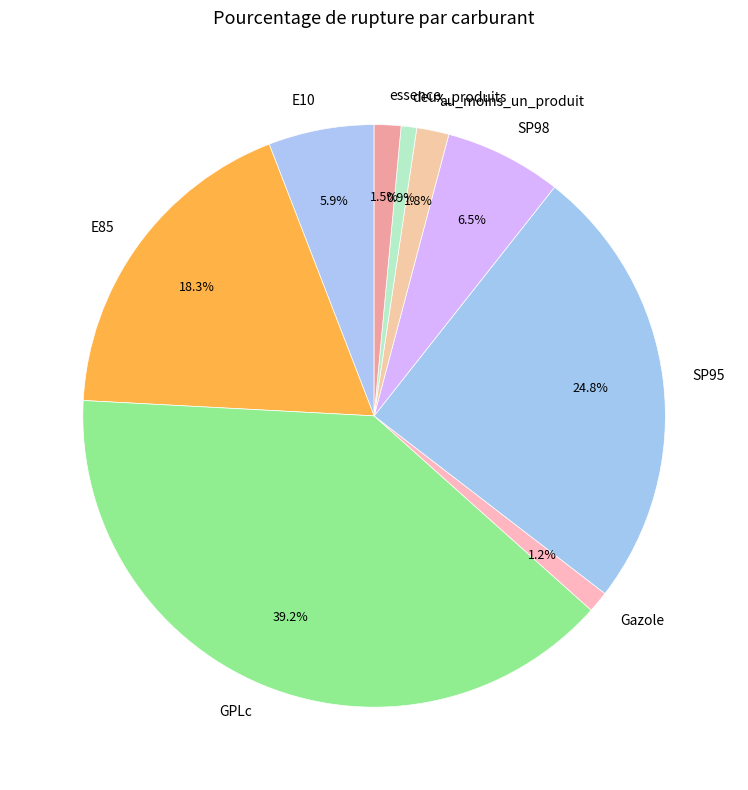

To the nearest percent, what is the difference between the SP98 and E85 slice percentages?

12%